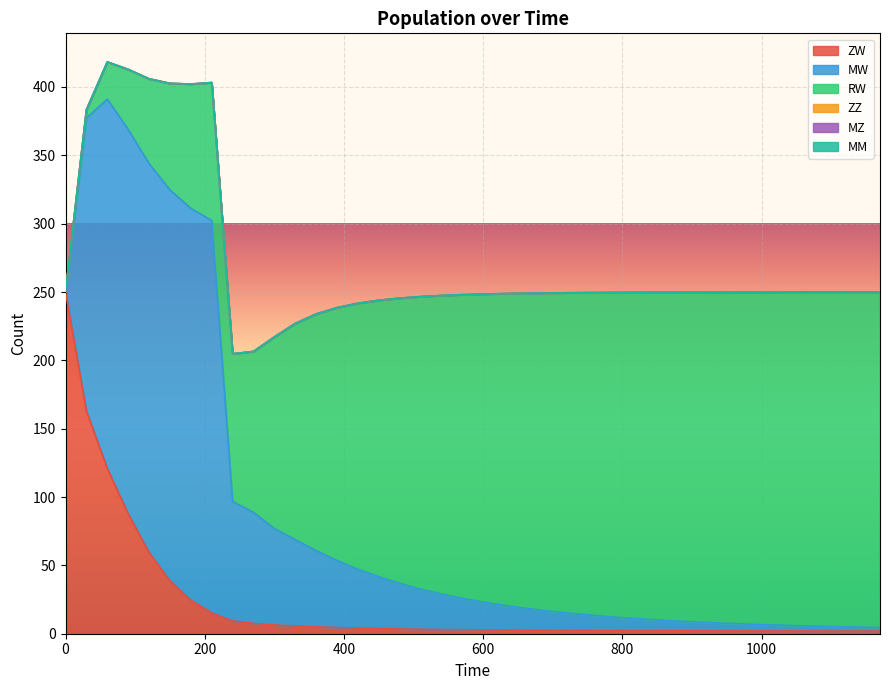

True or false: ZZ and ZW cross at least once.

False